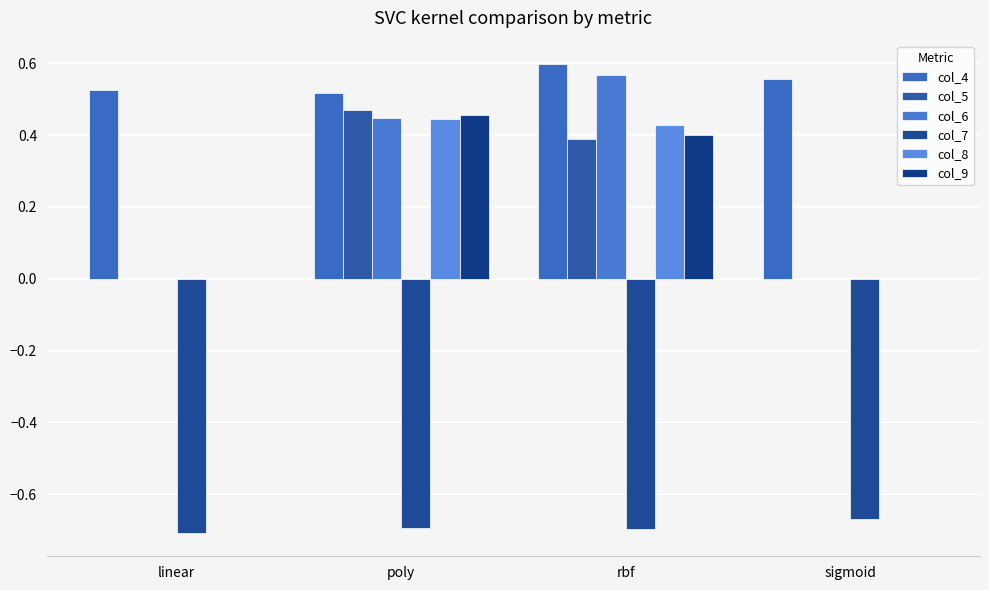

What is the highest value of the col_6 series?

0.6